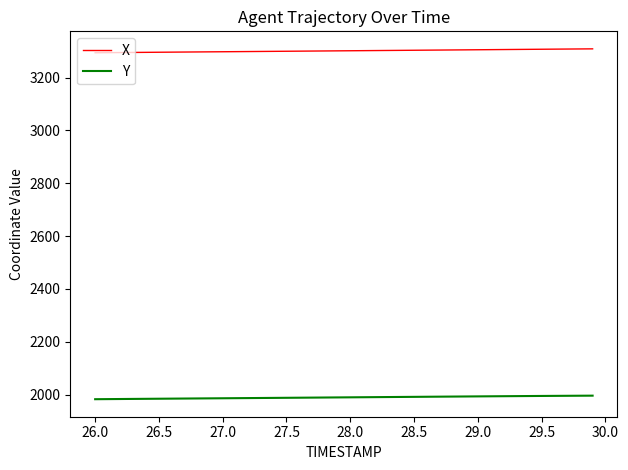

How many lines are shown in the chart?

2